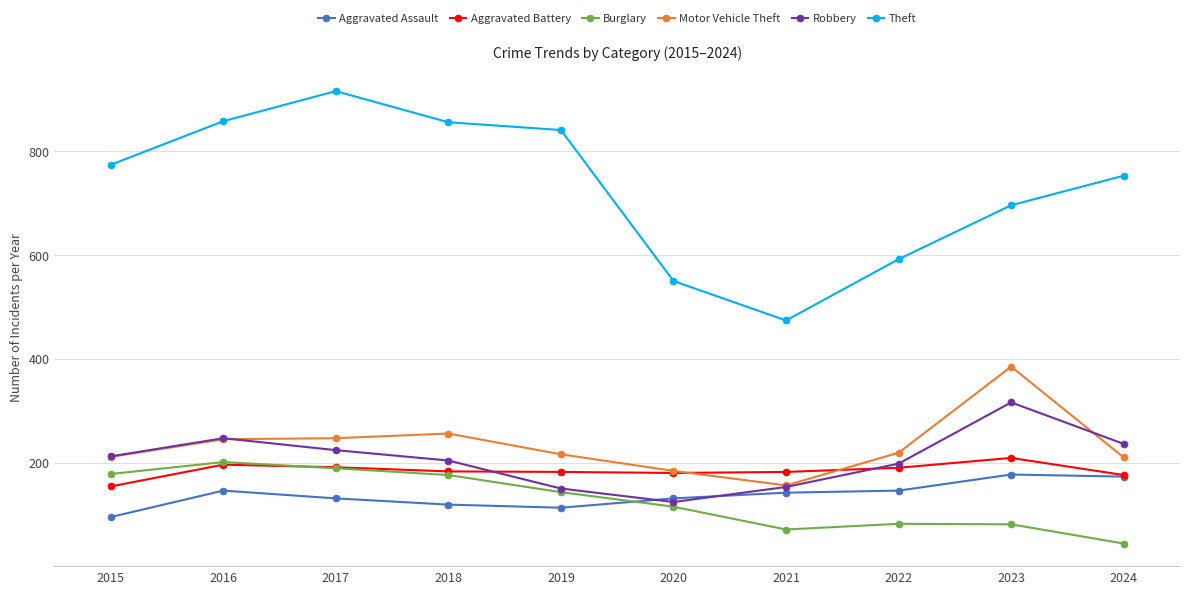

What is the spread (max minus min) of values at 2018?

737